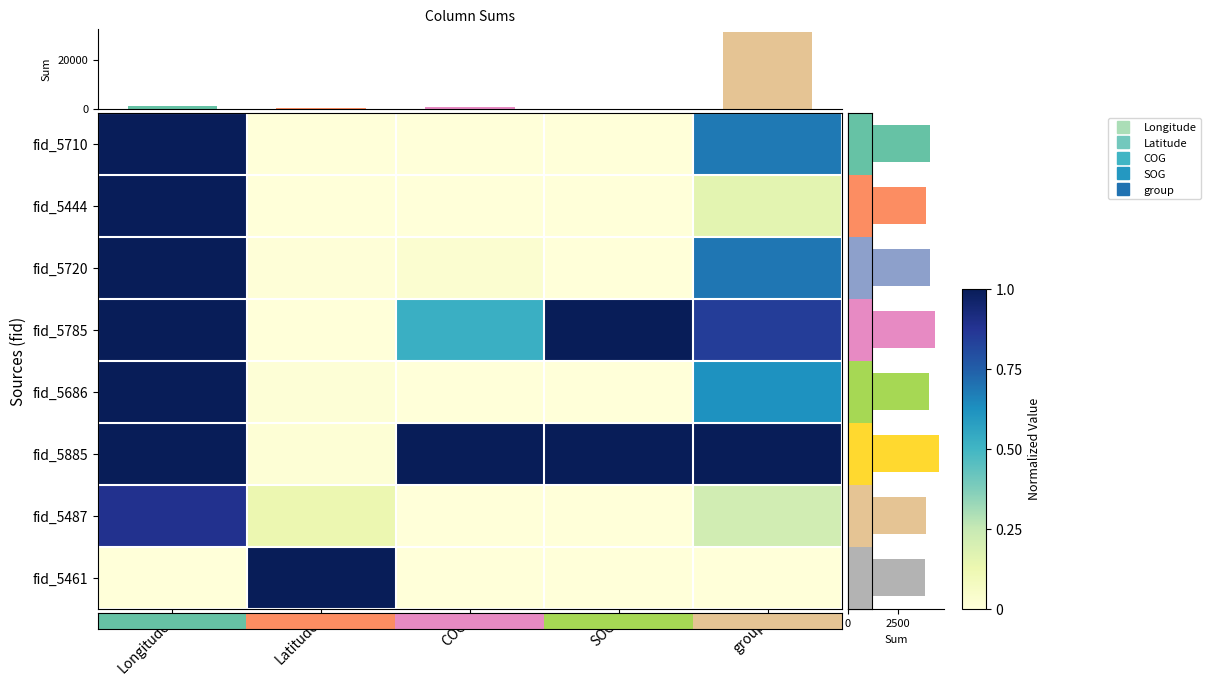

Which label corresponds to the smallest value in the chart?

Latitude